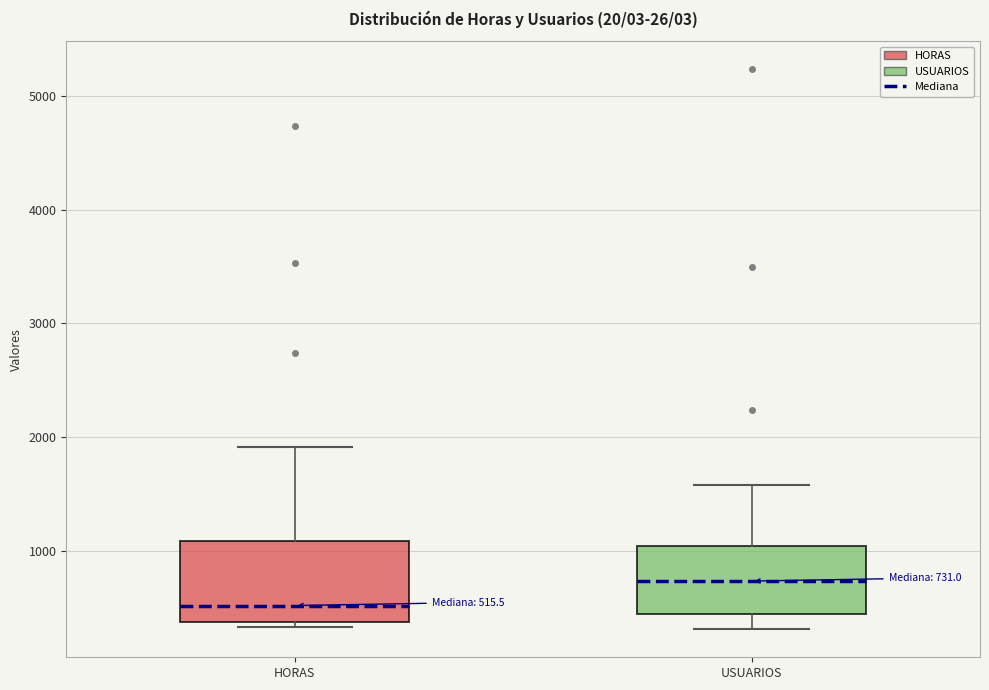

Which box's median line is the highest?

USUARIOS